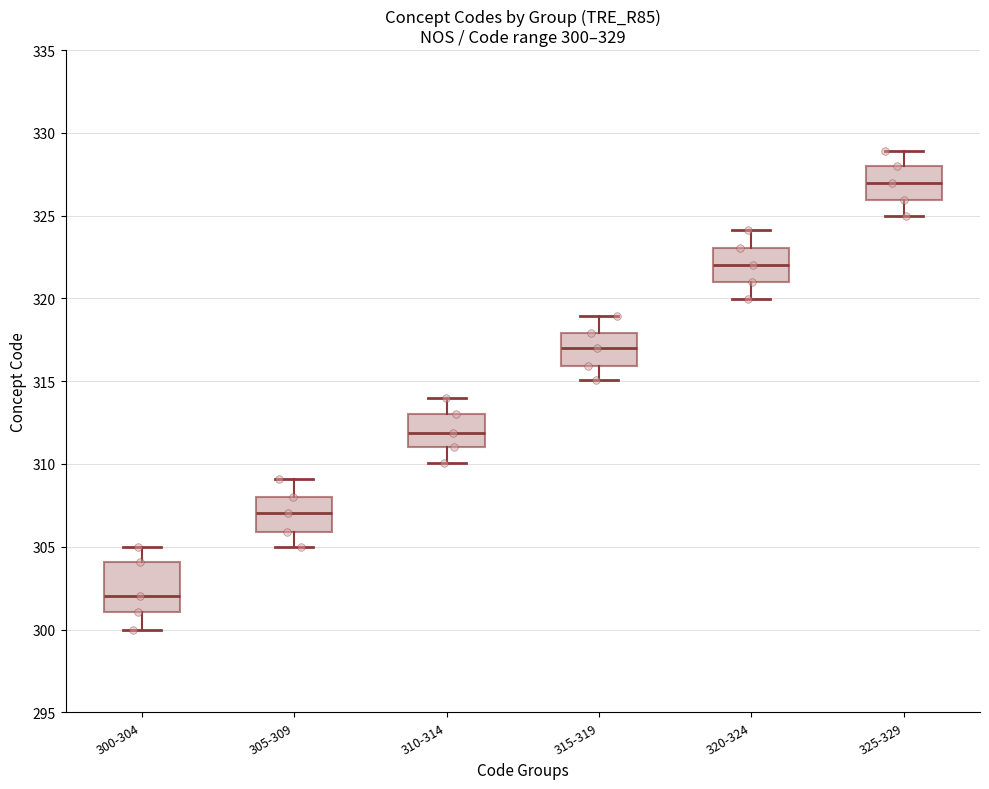

Which box is the tallest, from its lower edge to its upper edge?

300-304